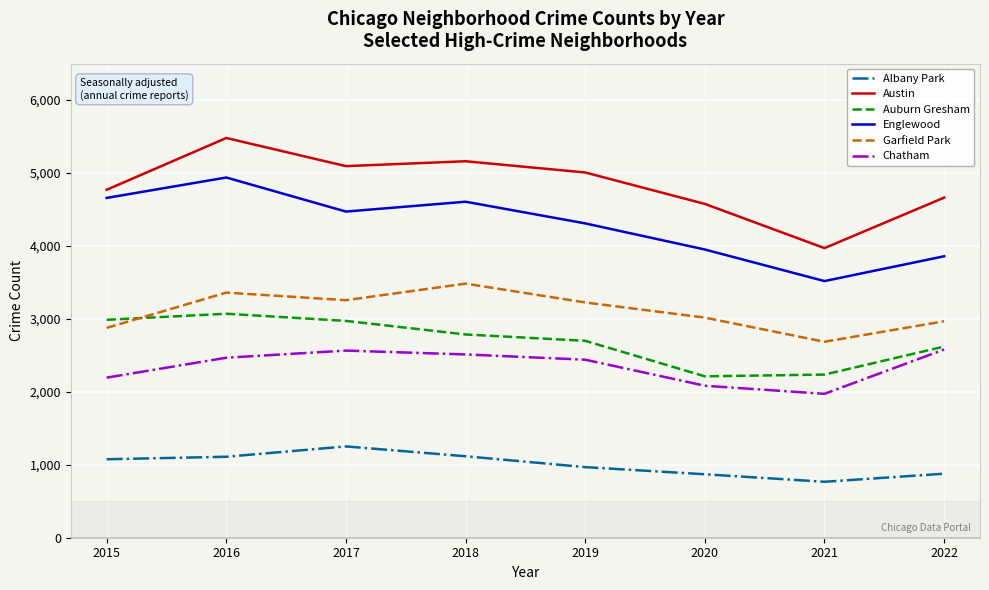

True or false: Auburn Gresham has more than 0 interior local peaks.

True